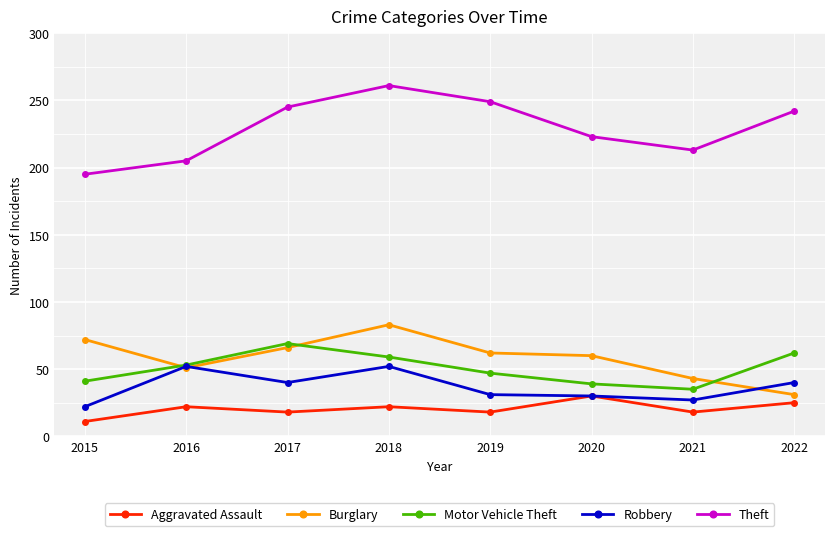

What is the greatest value displayed?

261